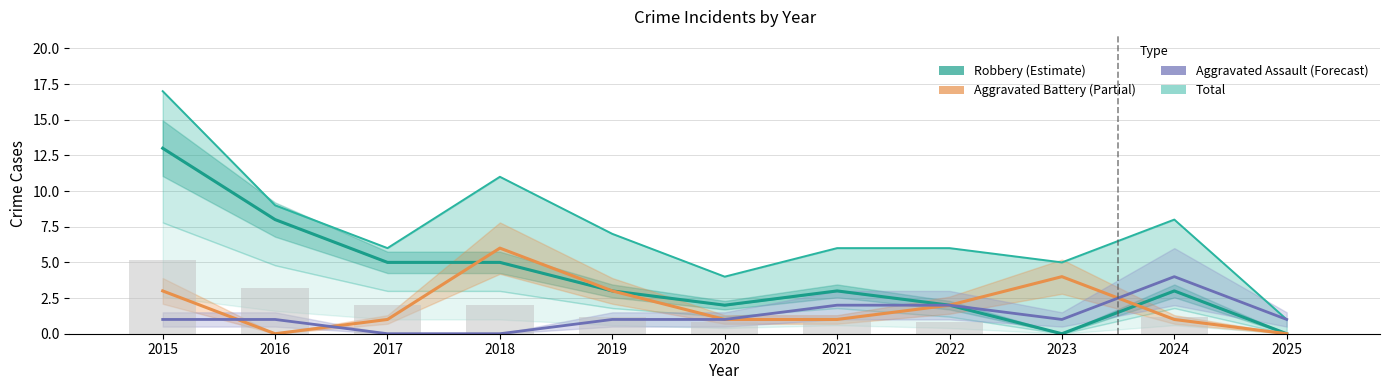

List the labels in order of Aggravated Assault (Forecast) value, smallest first.

2017, 2018, 2015, 2016, 2019, 2020, 2023, 2025, 2021, 2022, 2024